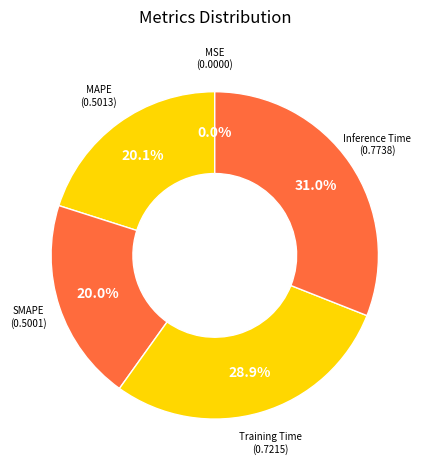

What percentage do MAPE and Inference Time together represent?

51.1%